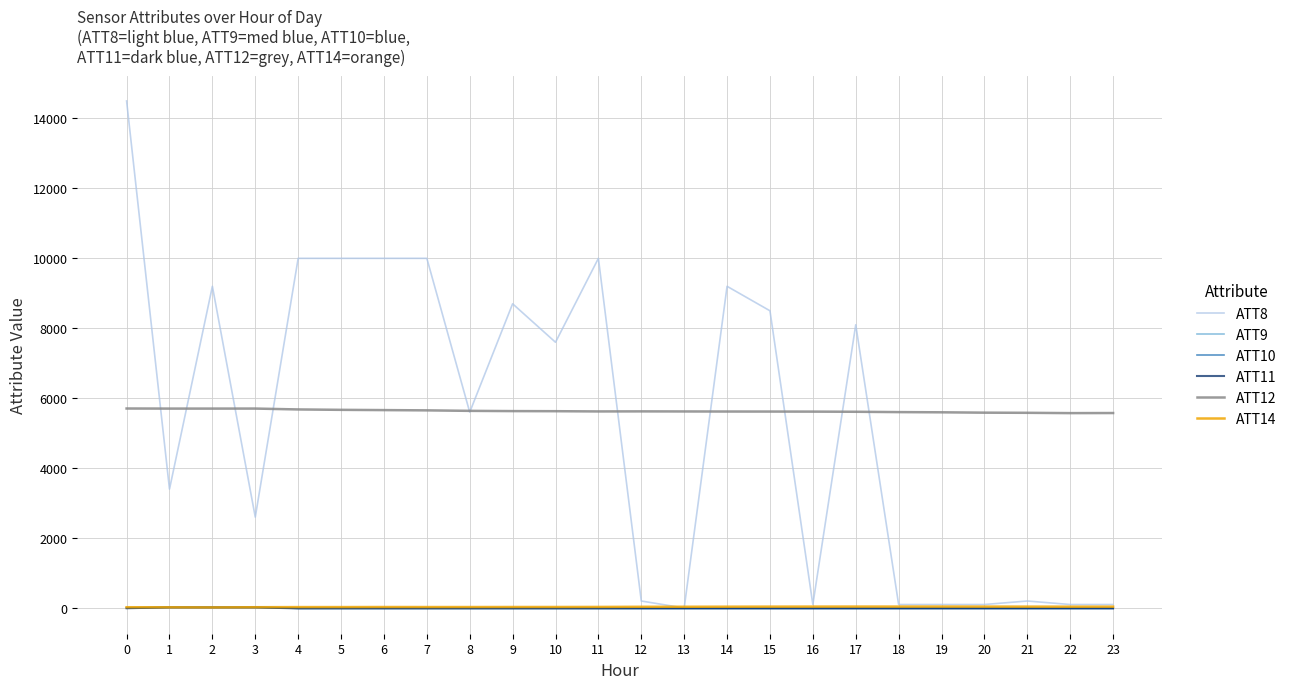

Which series has the largest range (max minus min)?

ATT8